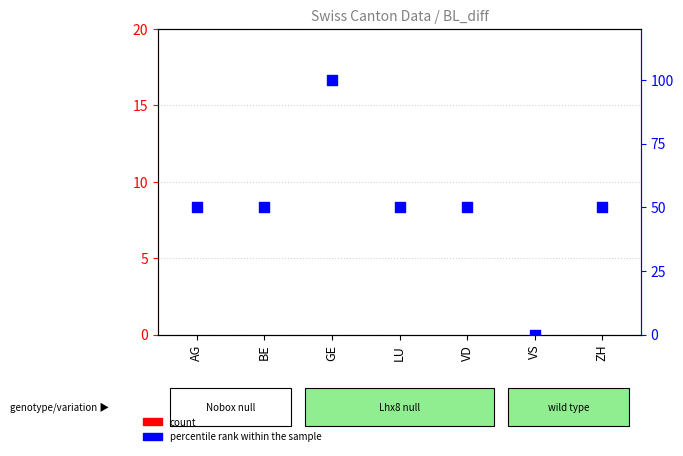

Is the value of percentile rank within the sample at VS greater than the value of count at ZH?

No